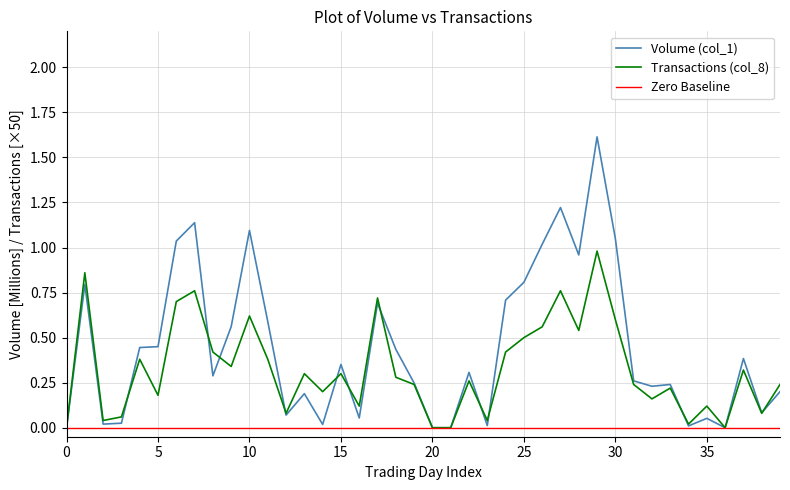

Which series has the largest total across all categories?

Volume (col_1)